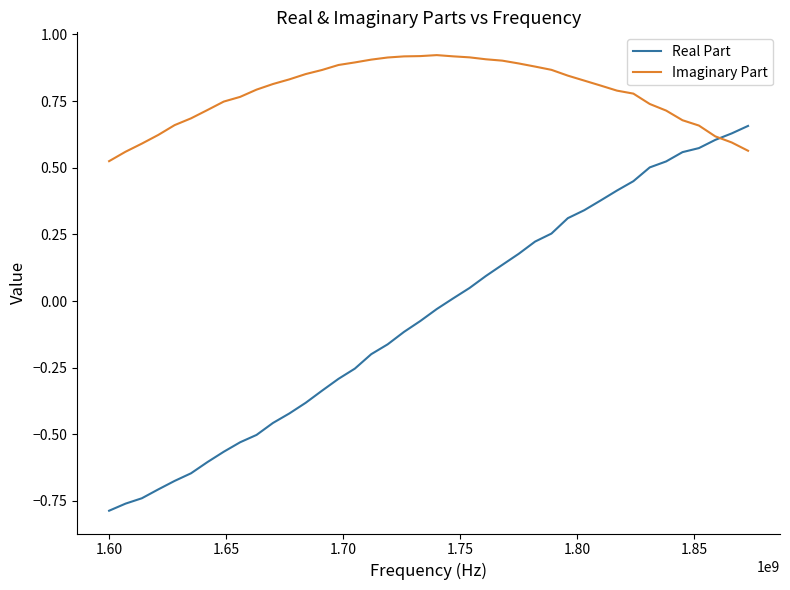

List the series in order of their peak value, highest first.

Imaginary Part, Real Part